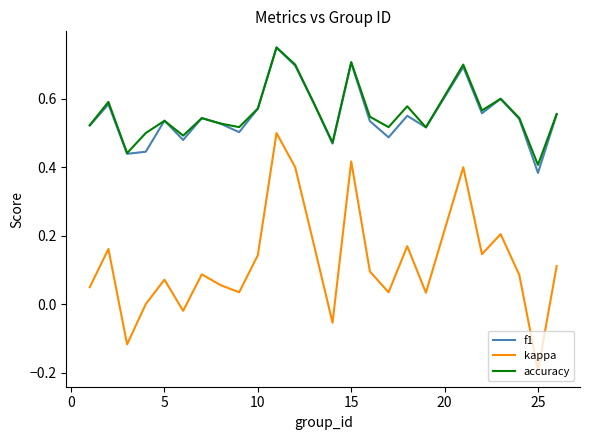

True or false: accuracy and kappa intersect in this chart.

False